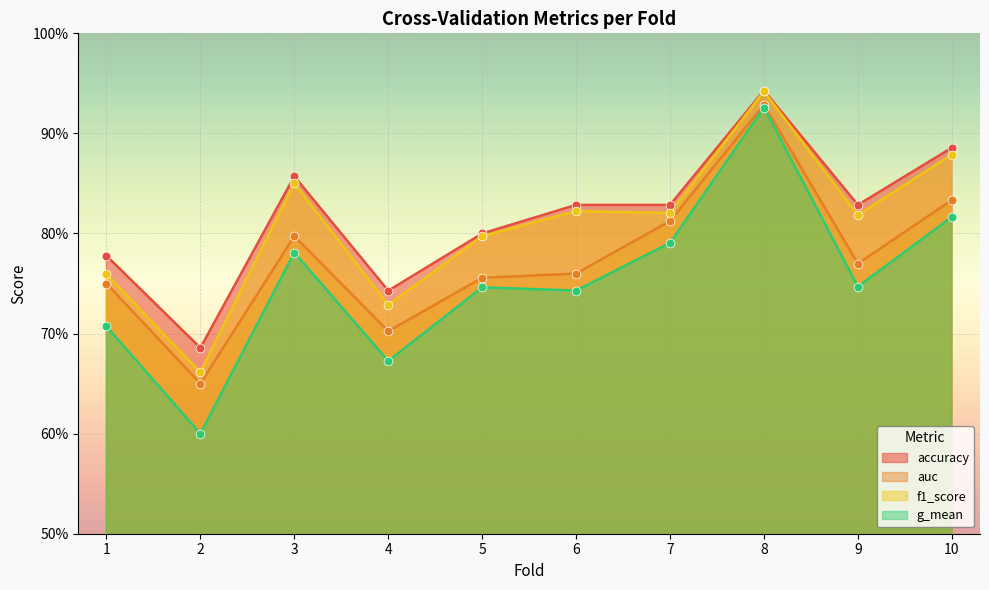

Which series contains the highest Y value?

accuracy